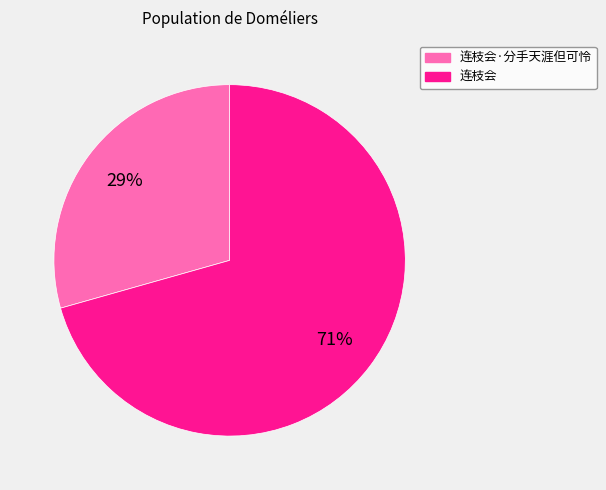

What percentage is the 连枝会·分手天涯但可怜 slice, to the nearest percent?

29%